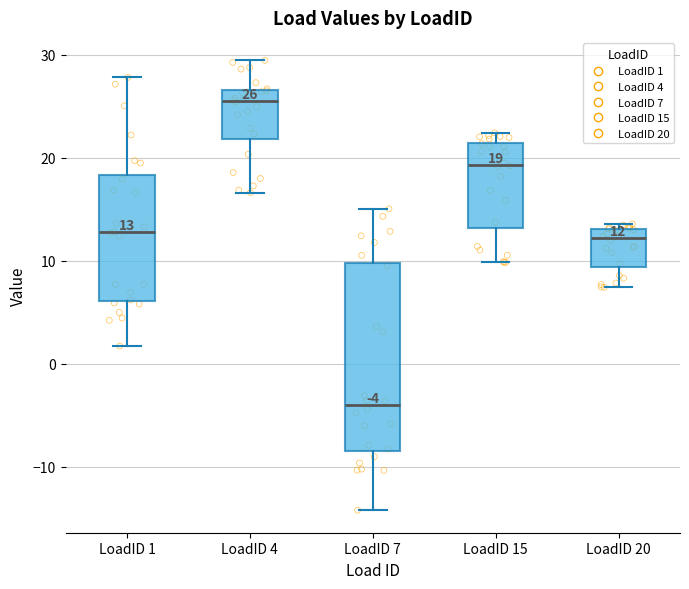

Comparing the boxes themselves (not the whiskers), which one is the tallest?

LoadID 7